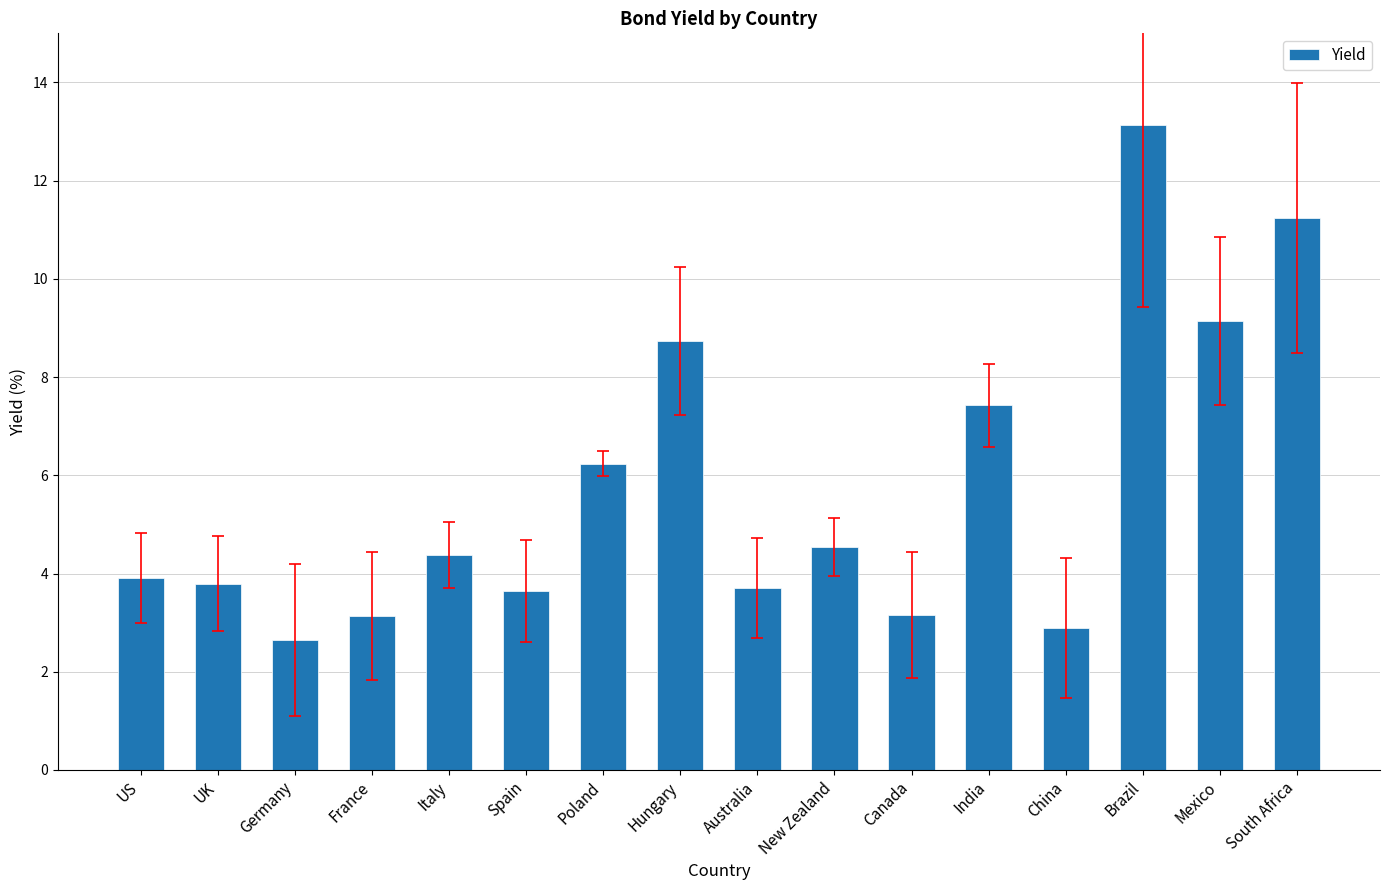

What position from the left is India?

12